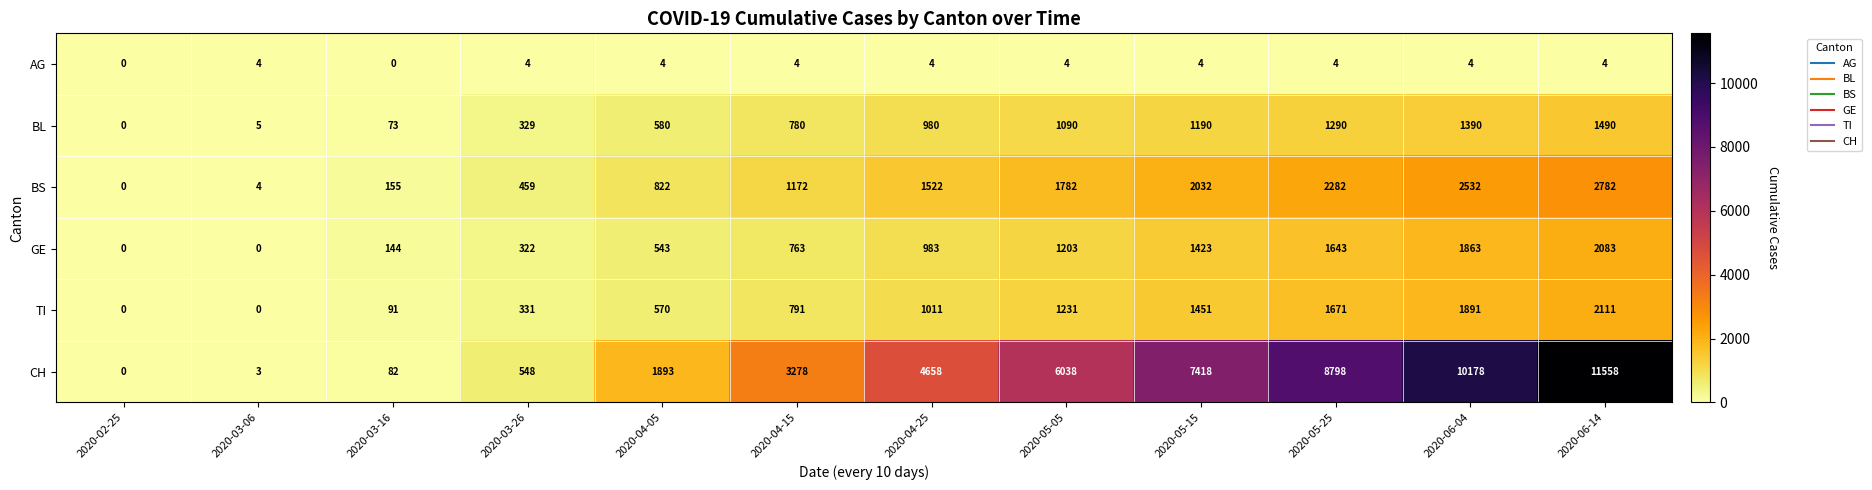

What is the maximum value shown in the chart?

11558